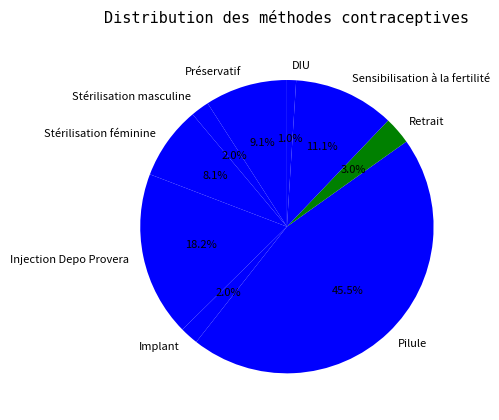

To the nearest percent, what percentage of the pie is Sensibilisation à la fertilité?

11%